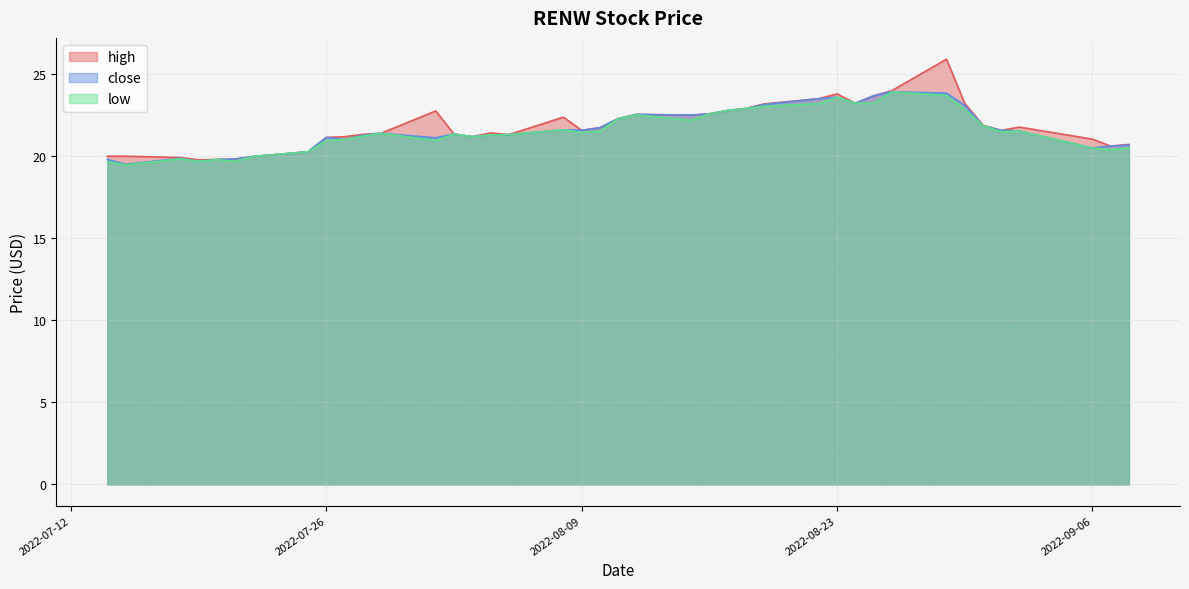

True or false: high and close cross at least once.

False